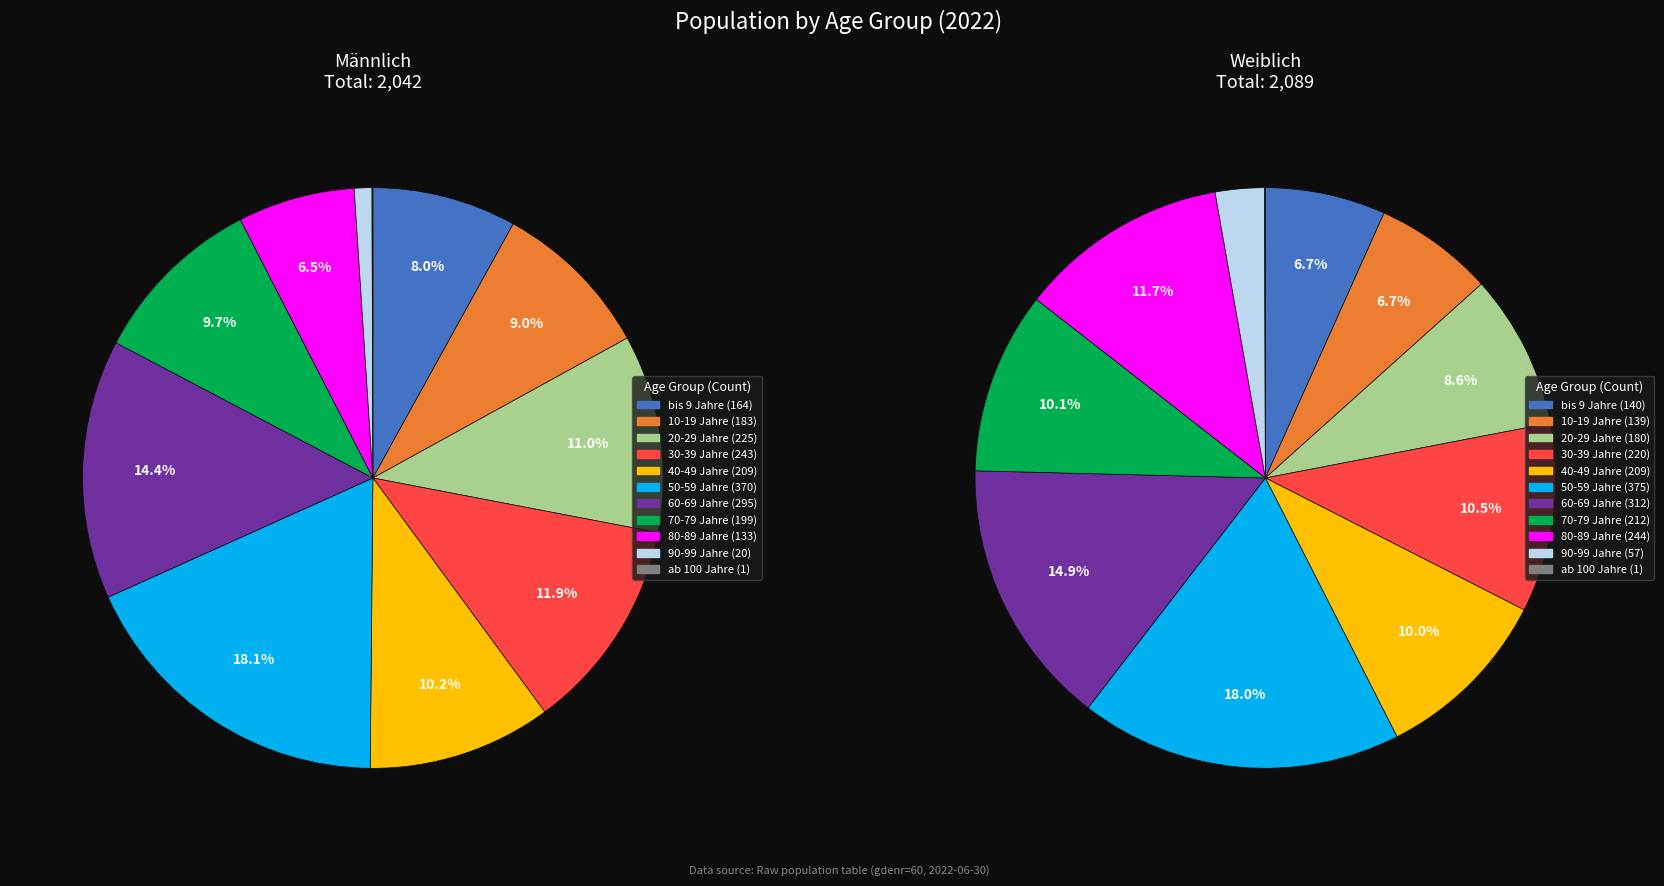

What is the total percentage of 10-19 Jahre and ab 100 Jahre?

9.0%